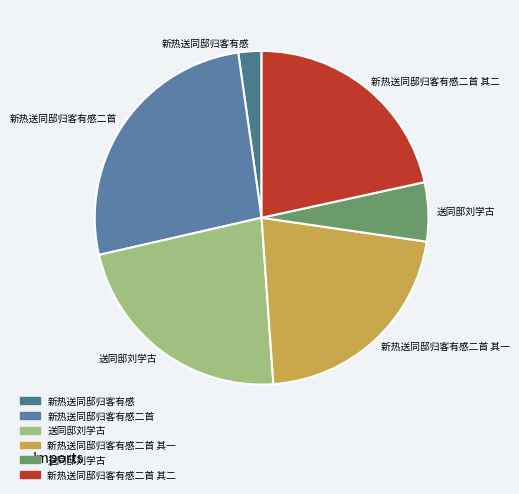

To the nearest percent, what is the average slice percentage?

17%